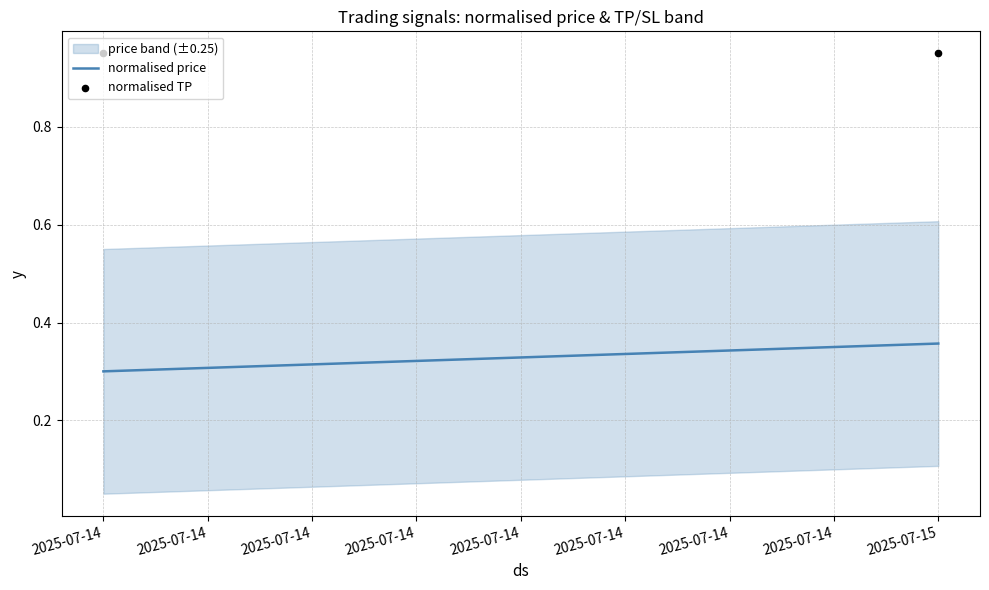

Which series contains the lowest Y value?

normalised price